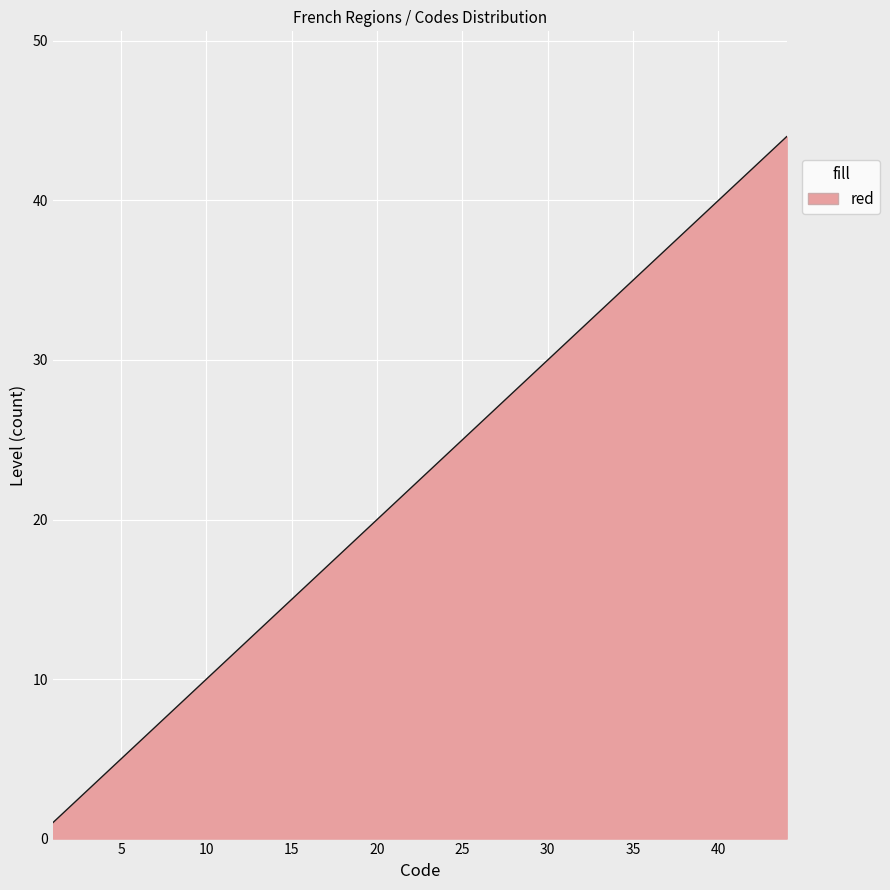

What is the greatest value displayed?

44.0